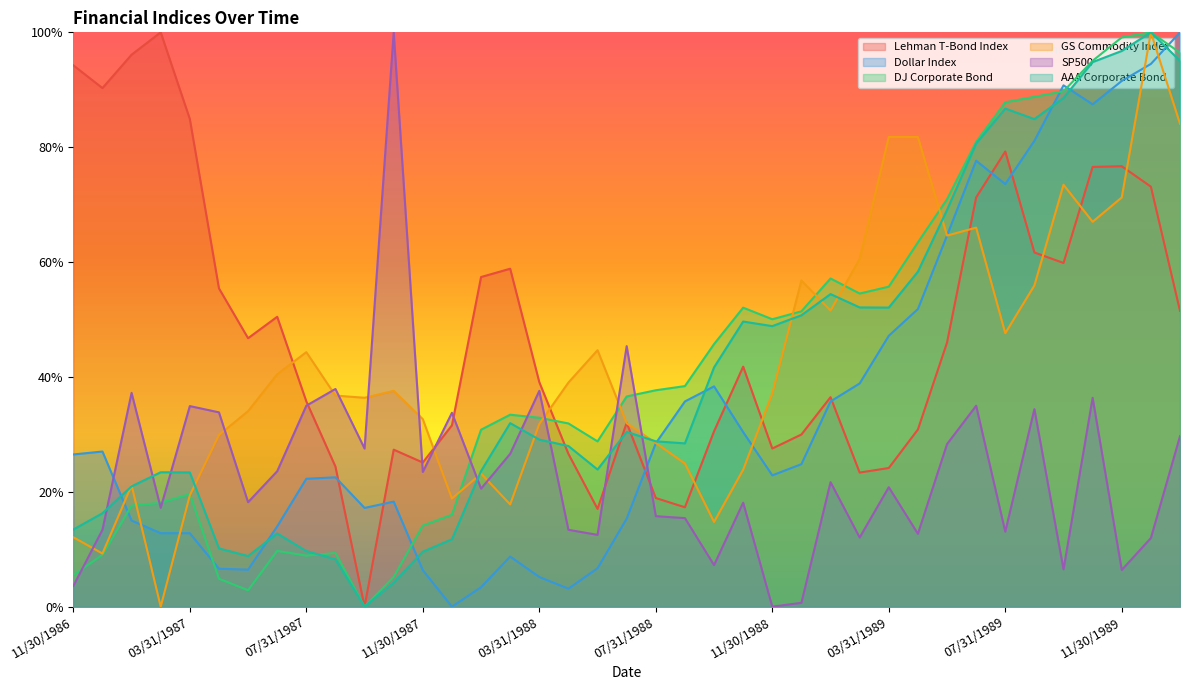

Reading left to right, what are all the values shown in this chart?

Lehman T-Bond Index: 94.3	90.3	96.1	100.0	84.9	55.4	46.7	50.5	35.7	24.4	0.0	27.3	25.1	31.6	57.4	58.8	39.1	26.6	17.0	32.0	18.9	17.3	30.5	41.8	27.5	30.0	36.5	23.3	24.1	30.8	46.0	71.3	79.2	61.7	59.8	76.6	76.7	73.1	51.5
Dollar Index: 26.5	27.0	15.0	12.8	12.8	6.6	6.4	14.0	22.3	22.5	17.2	18.3	6.4	0.0	3.4	8.7	5.2	3.1	6.7	15.3	28.5	35.7	38.4	30.4	22.9	24.8	35.7	38.9	47.2	51.8	64.6	77.6	73.6	81.1	90.8	87.5	91.5	94.5	100.0
DJ Corporate Bond: 5.5	9.0	17.6	18.1	19.6	4.9	2.9	9.7	8.9	9.3	0.0	5.2	14.1	16.0	30.8	33.4	32.9	31.9	28.8	36.6	37.7	38.4	45.7	52.1	50.0	51.4	57.1	54.5	55.7	63.4	70.9	80.9	87.8	88.8	89.7	95.1	99.1	100.0	96.5
GS Commodity Index: 12.1	9.2	21.1	0.0	19.4	29.9	34.0	40.5	44.3	36.8	36.4	37.6	32.6	18.8	23.2	17.8	31.8	39.0	44.7	31.9	28.5	24.9	14.8	23.9	37.1	56.8	51.6	60.5	81.8	81.8	64.6	66.0	47.6	55.9	73.5	67.0	71.3	100.0	84.1
SP500: 3.6	13.4	37.2	17.2	34.9	33.8	18.2	23.6	35.0	37.9	27.5	100.0	23.5	33.8	20.5	26.6	37.6	13.4	12.5	45.4	15.8	15.4	7.2	18.1	0.0	0.7	21.7	12.0	20.8	12.7	28.3	35.0	13.1	34.4	6.5	36.4	6.4	11.9	29.7
AAA Corporate Bond: 13.4	16.3	20.9	23.4	23.4	10.1	8.8	12.7	9.7	8.3	0.0	4.2	9.6	11.7	23.6	32.0	29.1	28.0	23.9	30.4	28.8	28.4	41.7	49.6	48.8	50.7	54.4	52.1	52.1	58.3	69.1	80.6	86.7	84.9	88.6	94.8	96.8	100.0	95.0